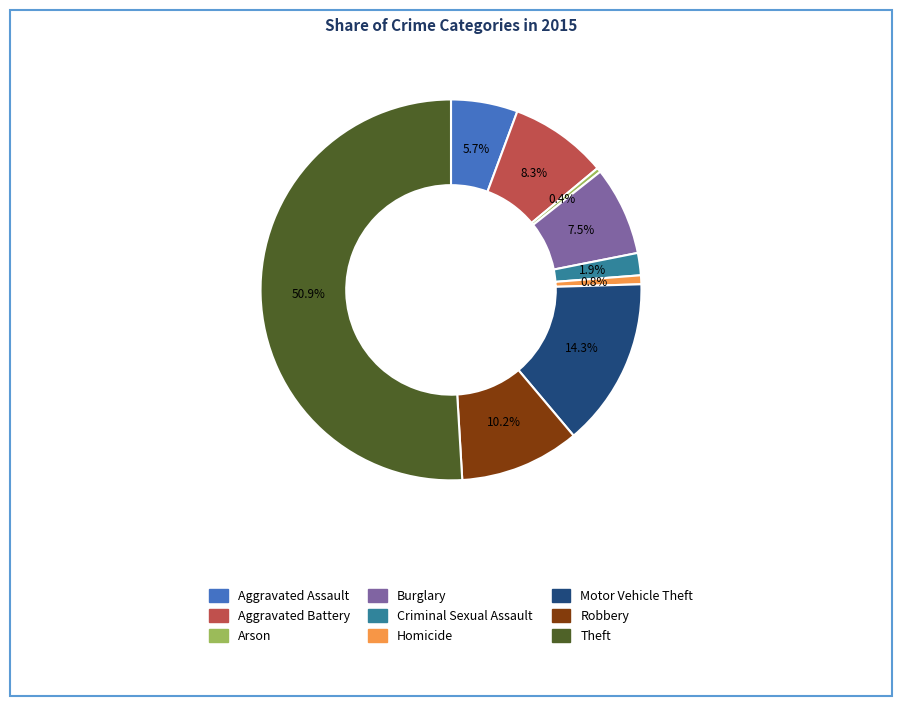

What percentage is NOT represented by Criminal Sexual Assault?

98.1%